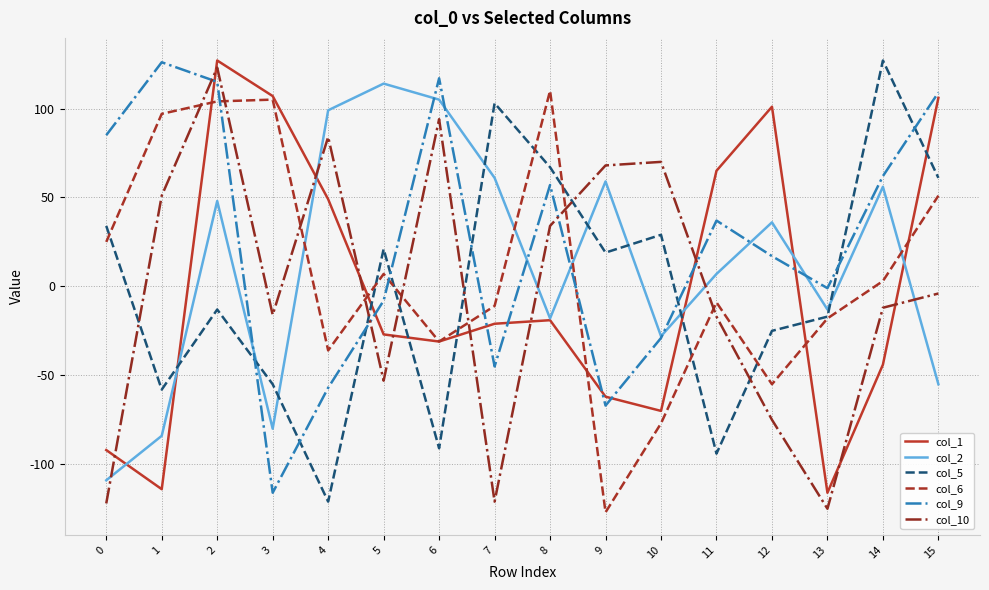

How many values in the col_1 series exceed -21?

7